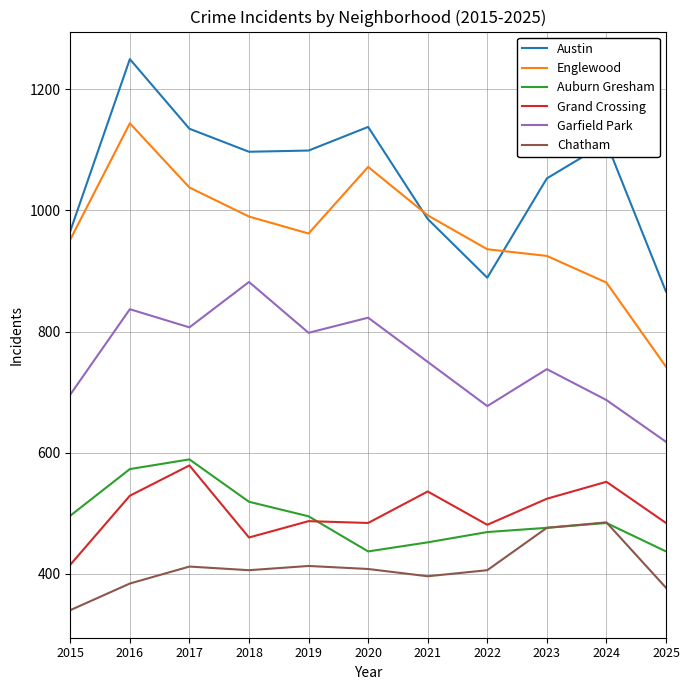

Count the number of data series in this chart.

6